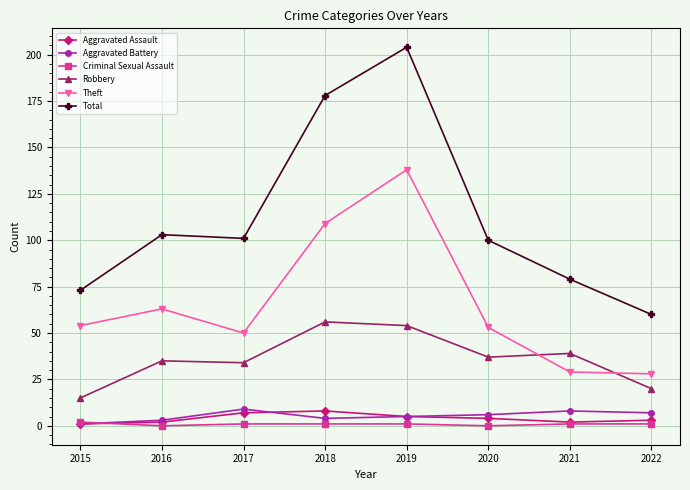

How many lines are shown in the chart?

6